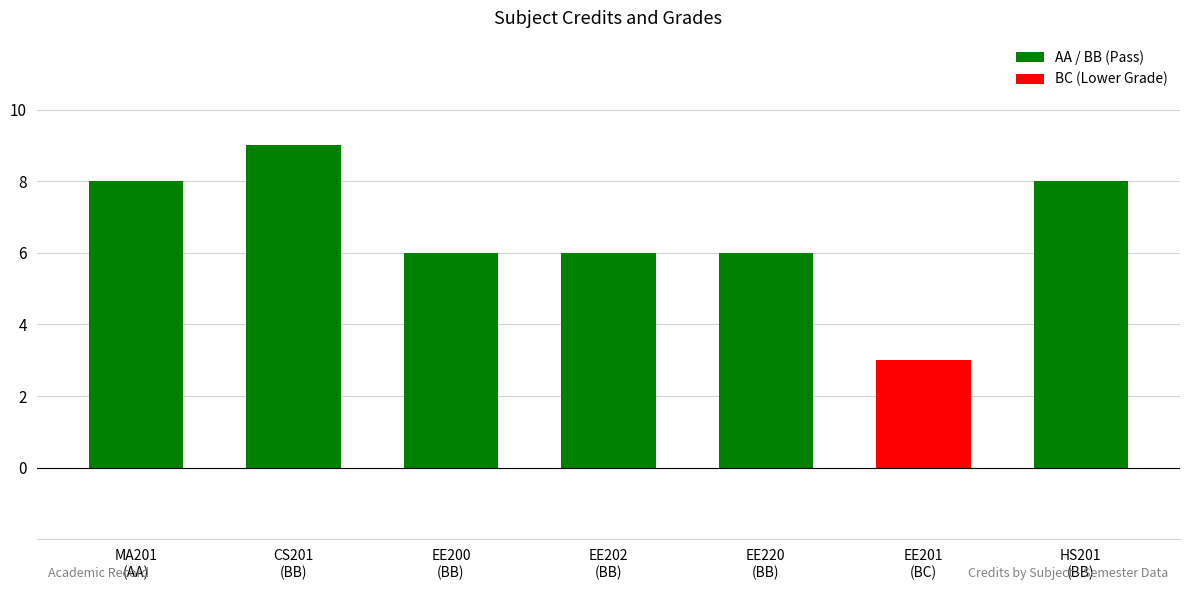

Reading left to right, list all the values displayed in this chart.

8	9	6	6	6	3	8